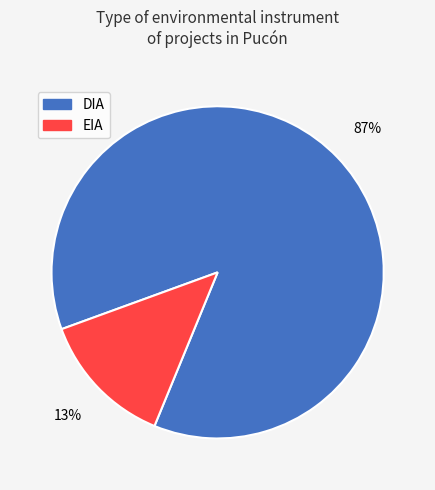

What is the largest slice in the pie chart?

DIA